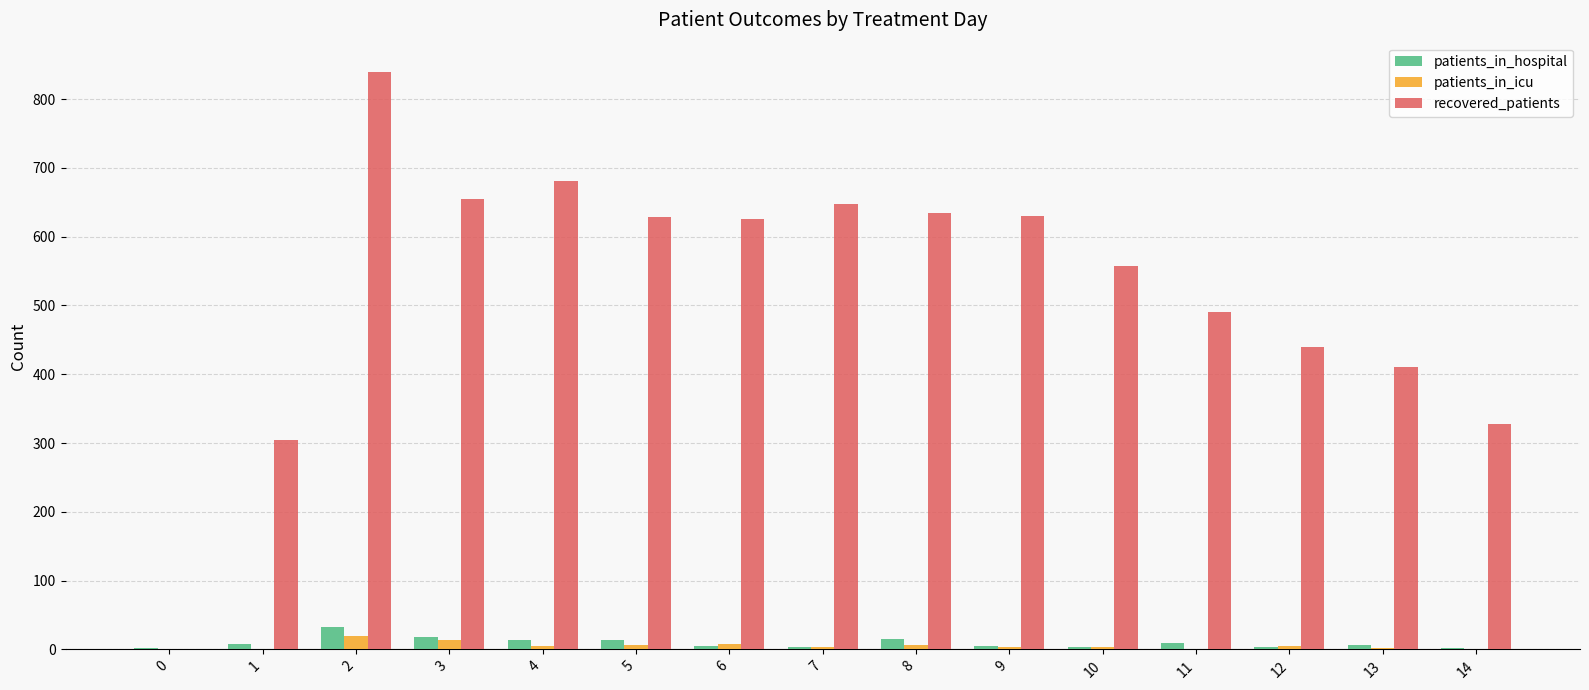

Which series has the largest total across all categories?

recovered_patients